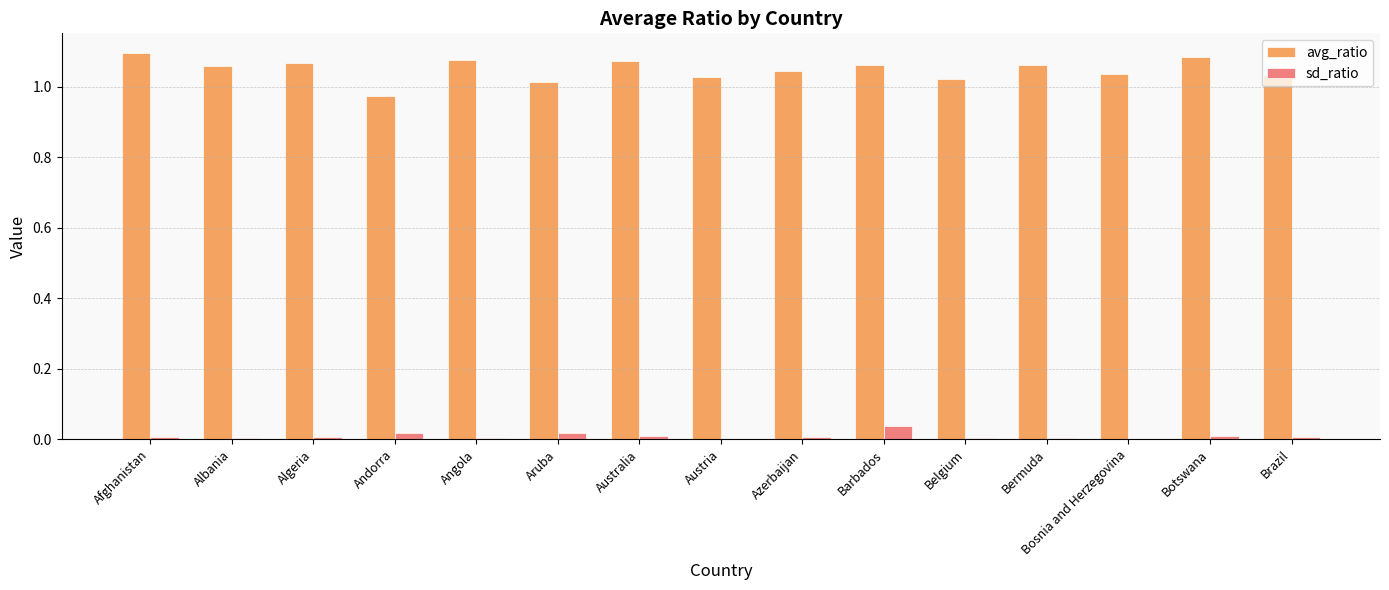

True or false: sd_ratio has a value of 0.0 at Australia.

True